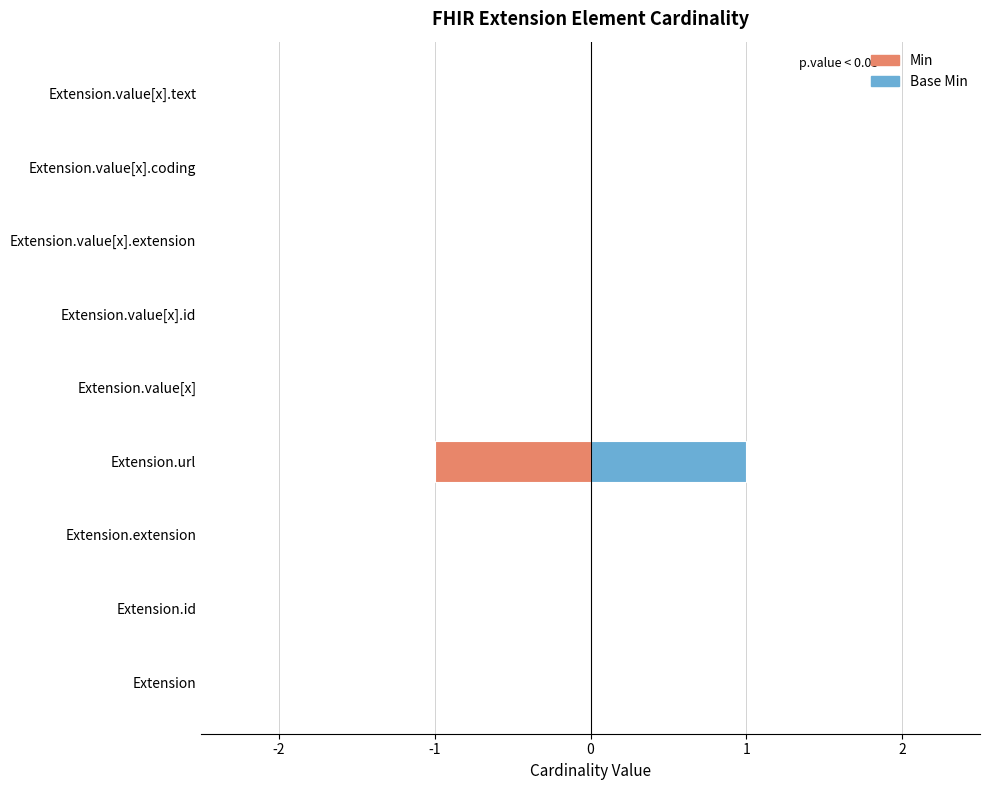

What is the maximum value for Base Min?

1